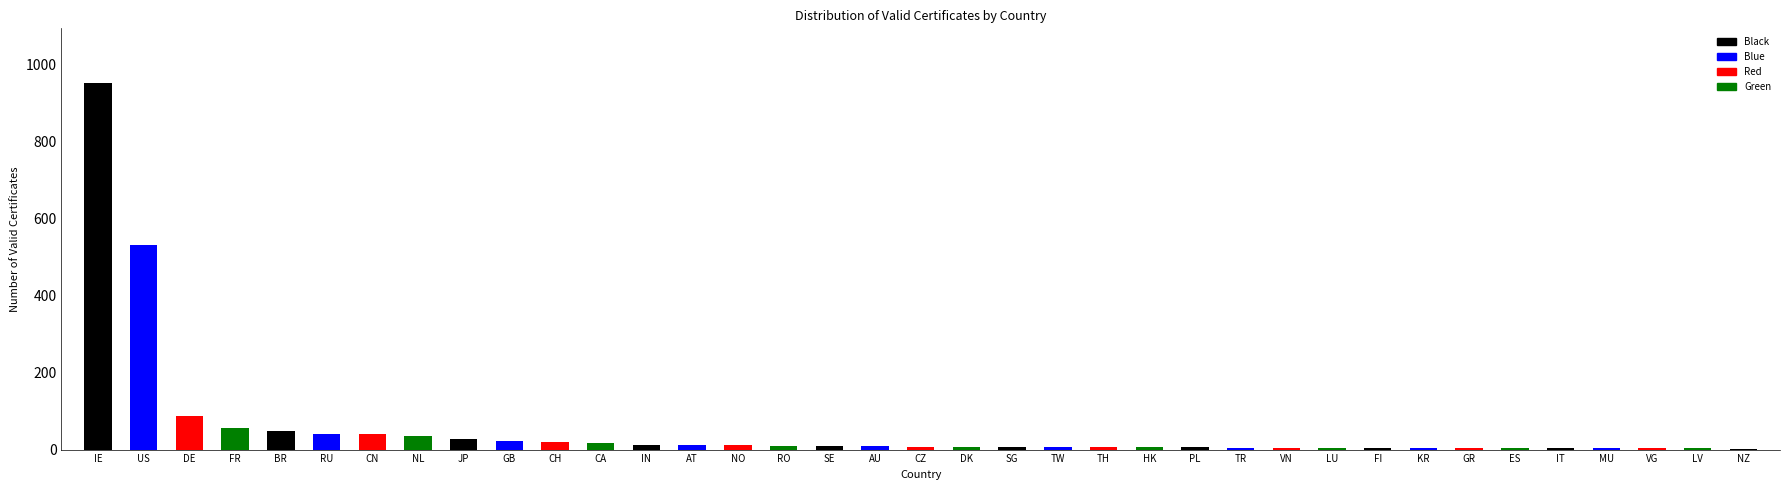

Which category has the highest value across all series?

IE